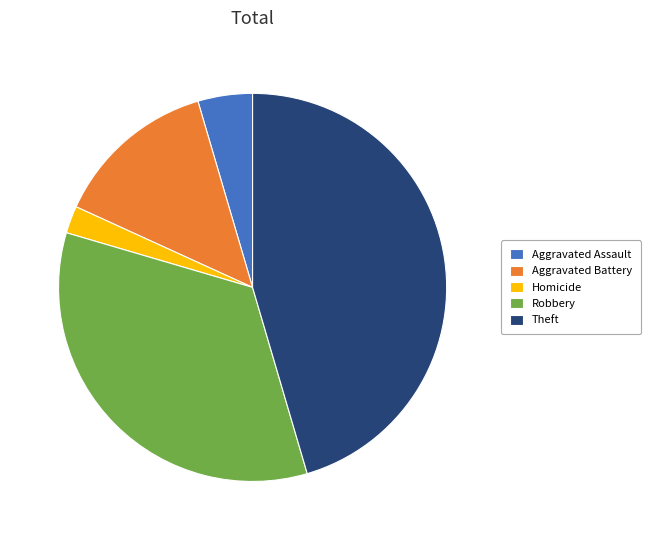

Is it true that Aggravated Battery is 24% of the pie?

False